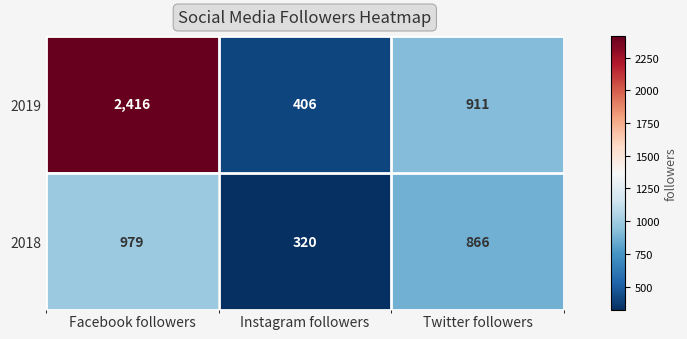

Read the 2019 value at Facebook followers, to the nearest 100.

2400